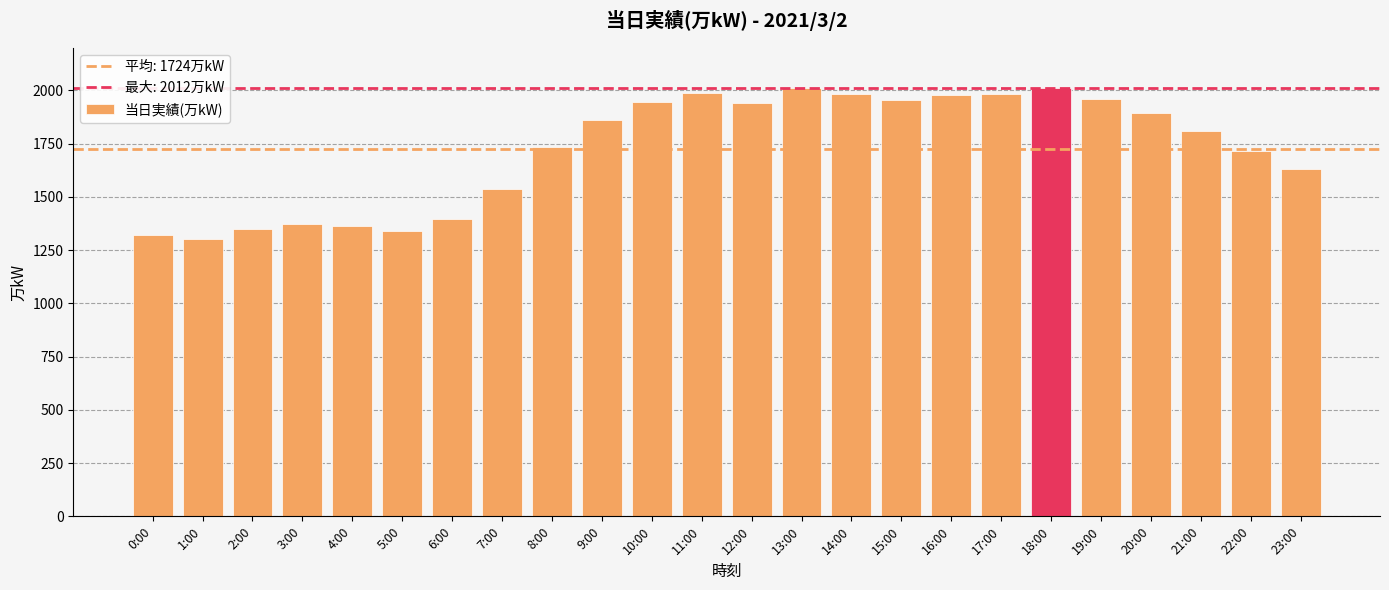

What is the sum of all values?

41378